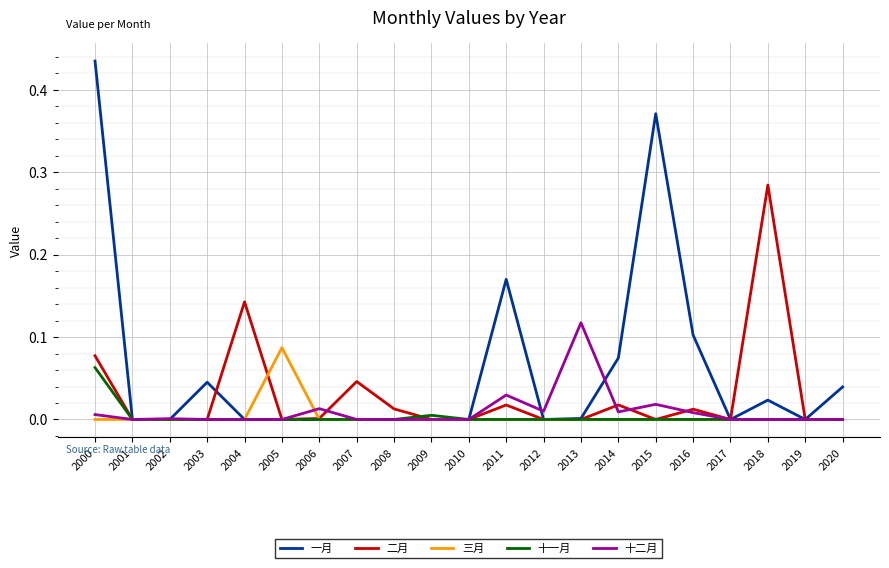

Is the value of 二月 at 2015 greater than the value of 一月 at 2018?

No